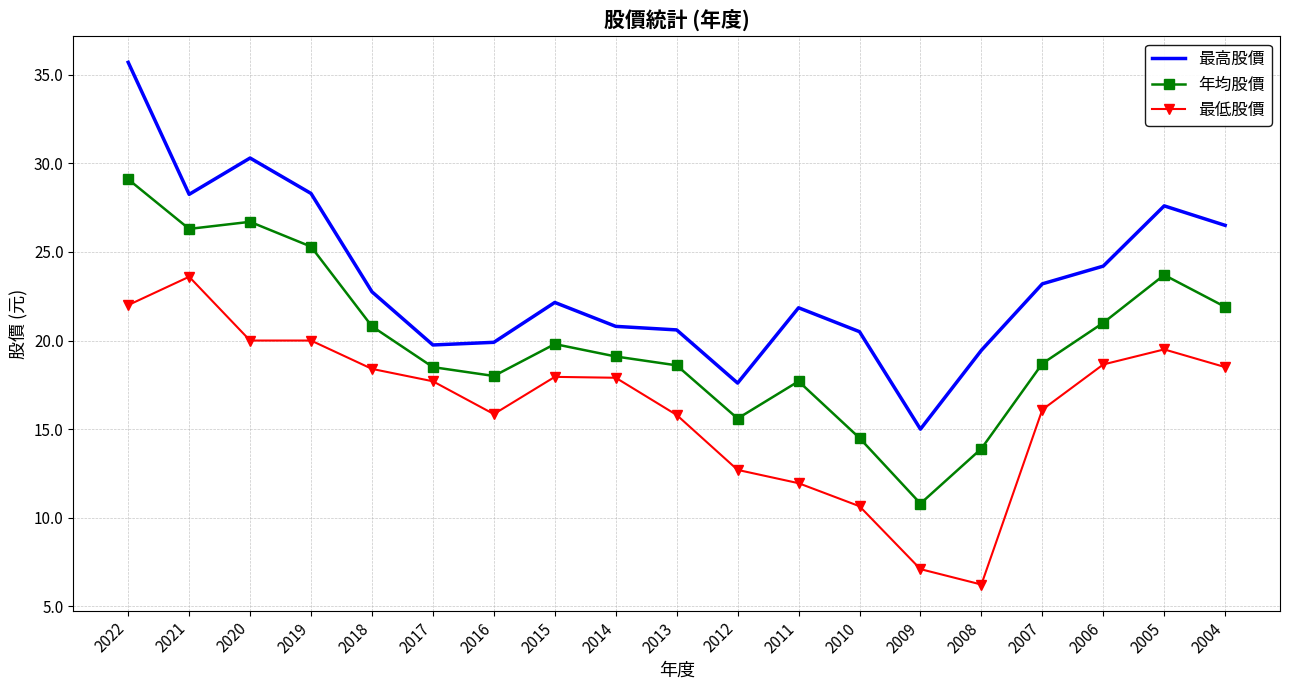

True or false: 年均股價 and 最高股價 intersect in this chart.

False